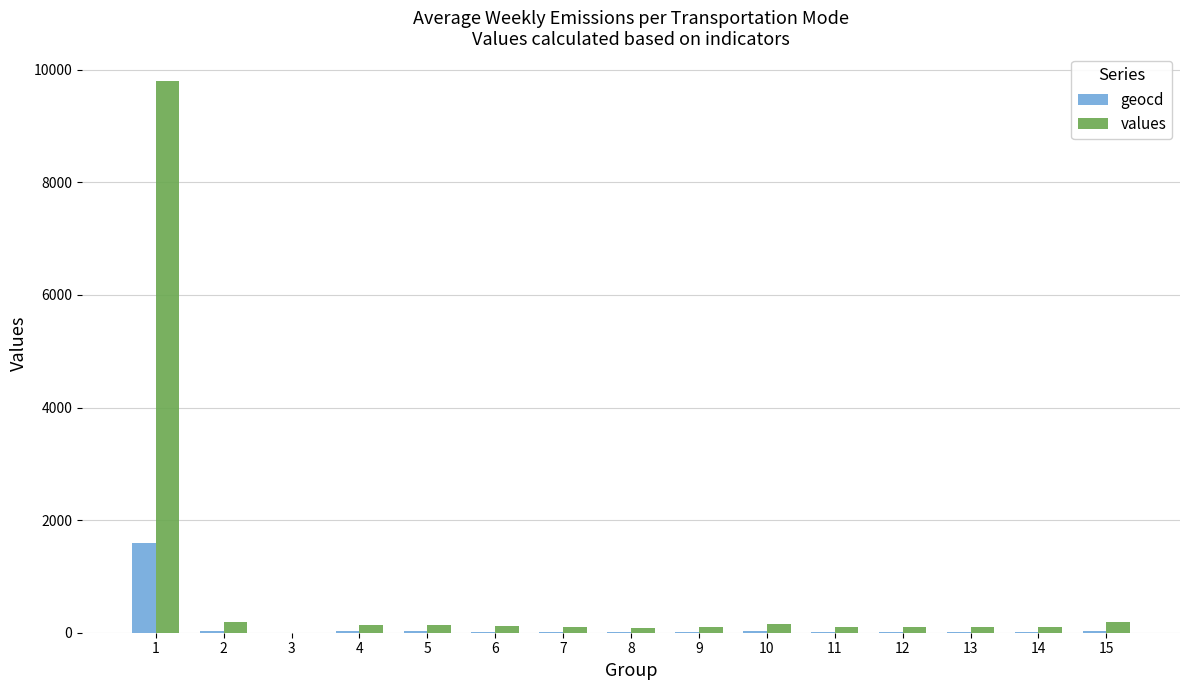

What are all the series names shown in the legend?

geocd, values